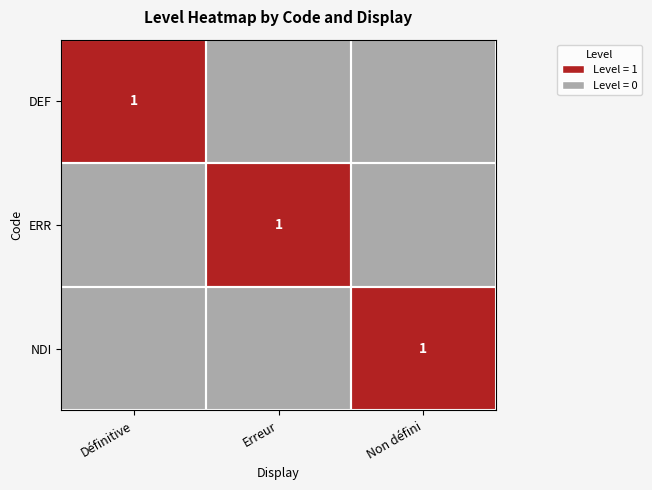

Is it true that NDI equals 2 at Non défini?

False